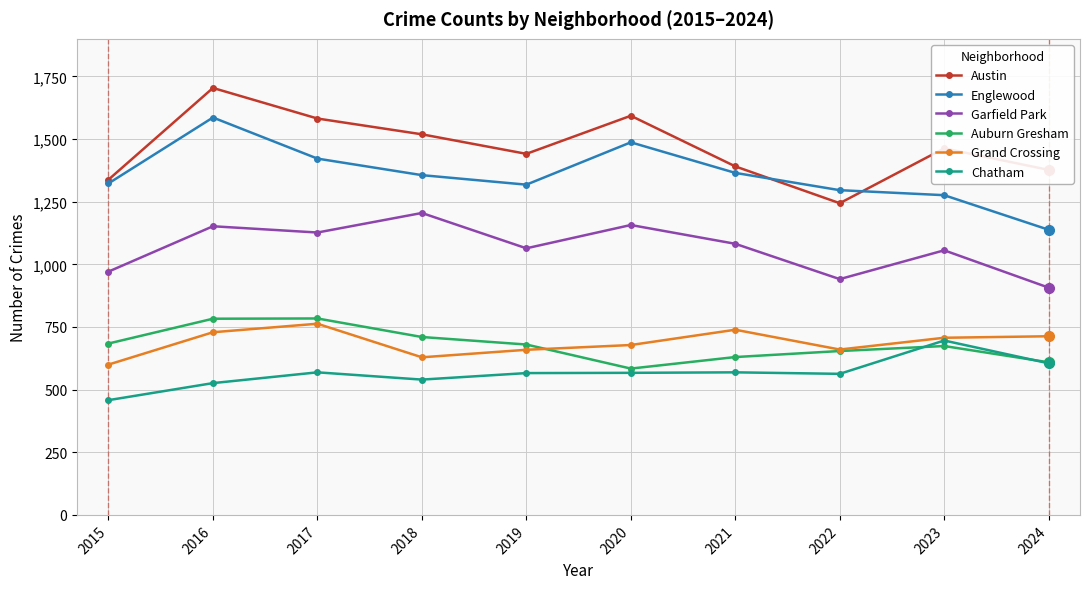

What is the difference between the Grand Crossing values at 2022 and 2024?

53